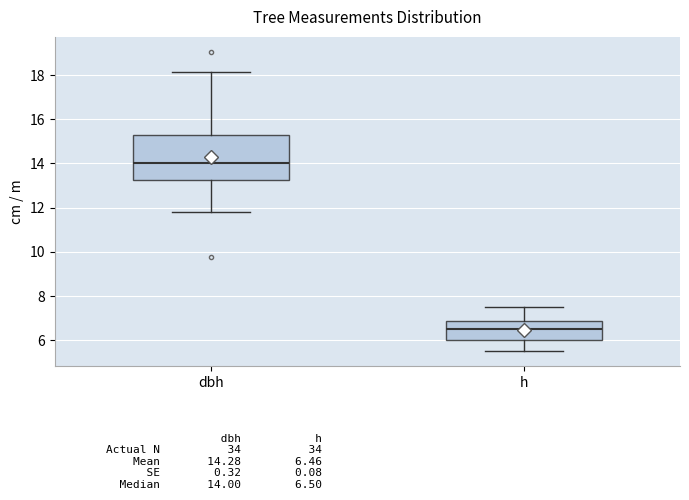

Comparing the boxes themselves (not the whiskers), which one is the tallest?

dbh